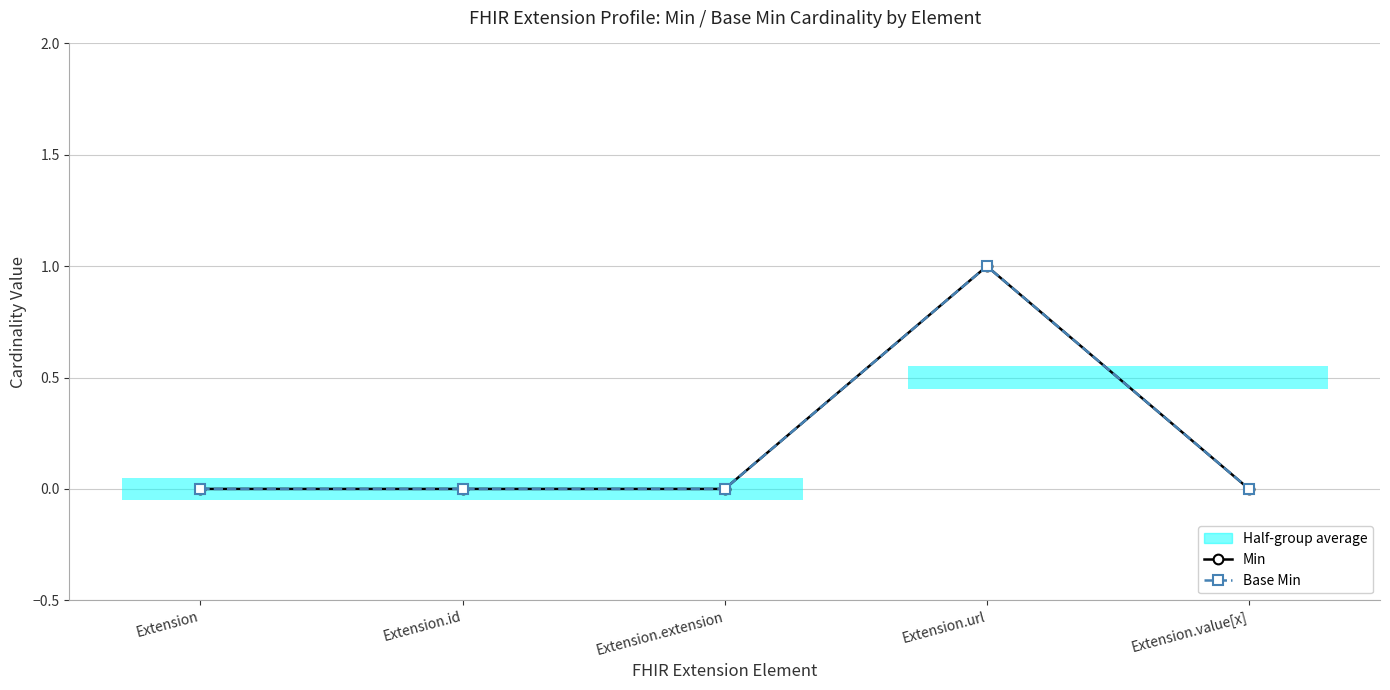

Which category has the lowest value across all series?

Extension